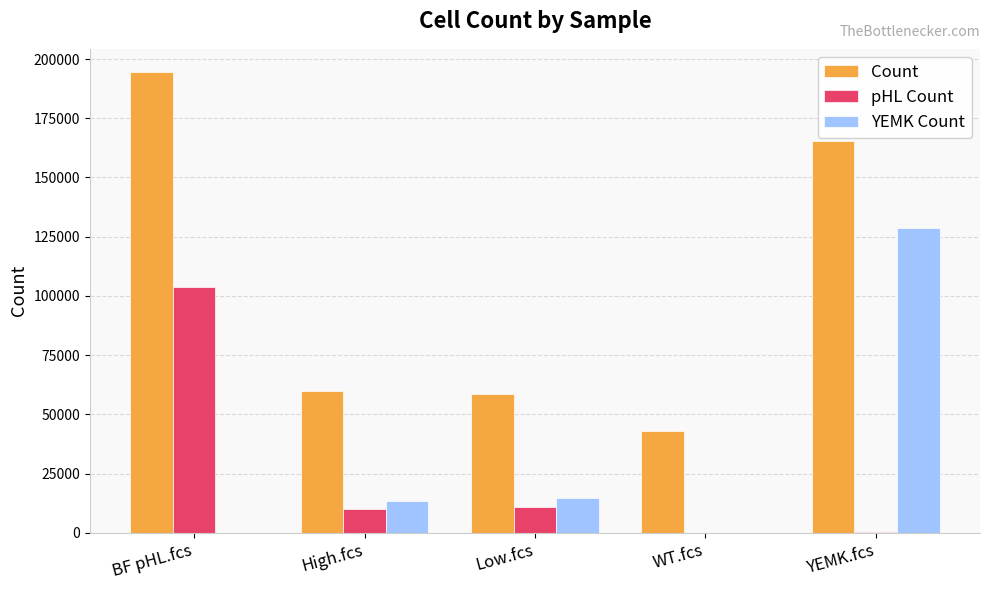

Count the number of categories in the chart.

5